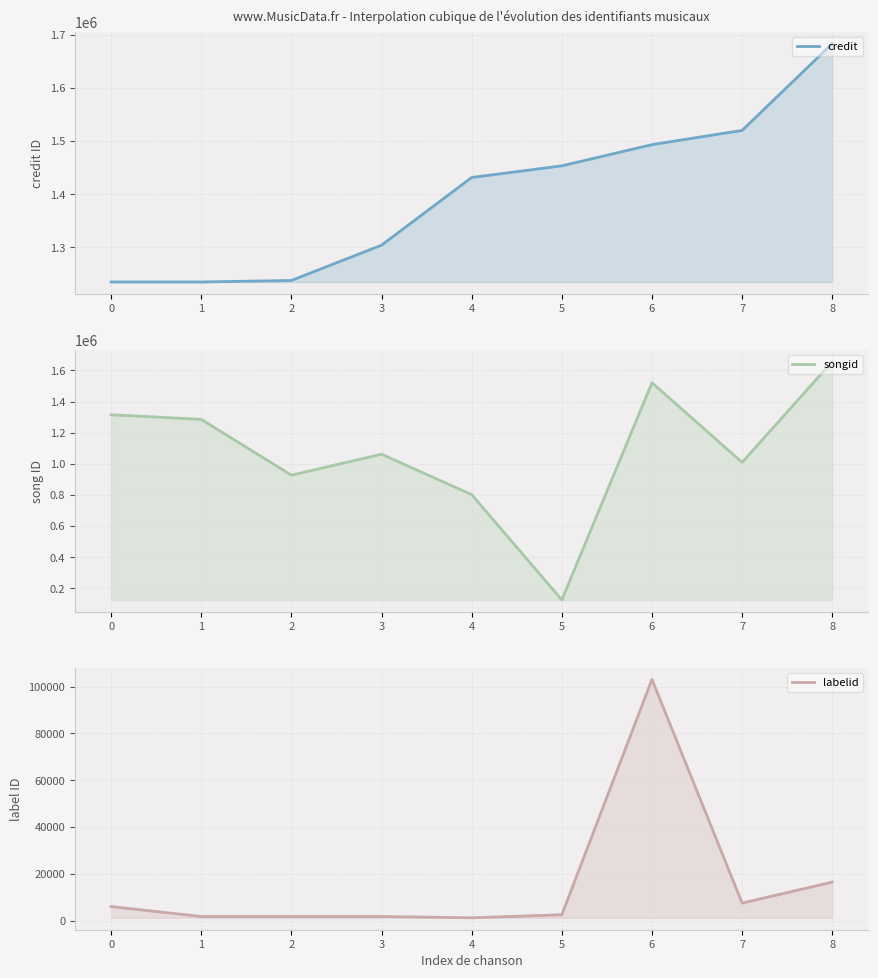

The value of credit at 1 is 1235035. True or false?

True